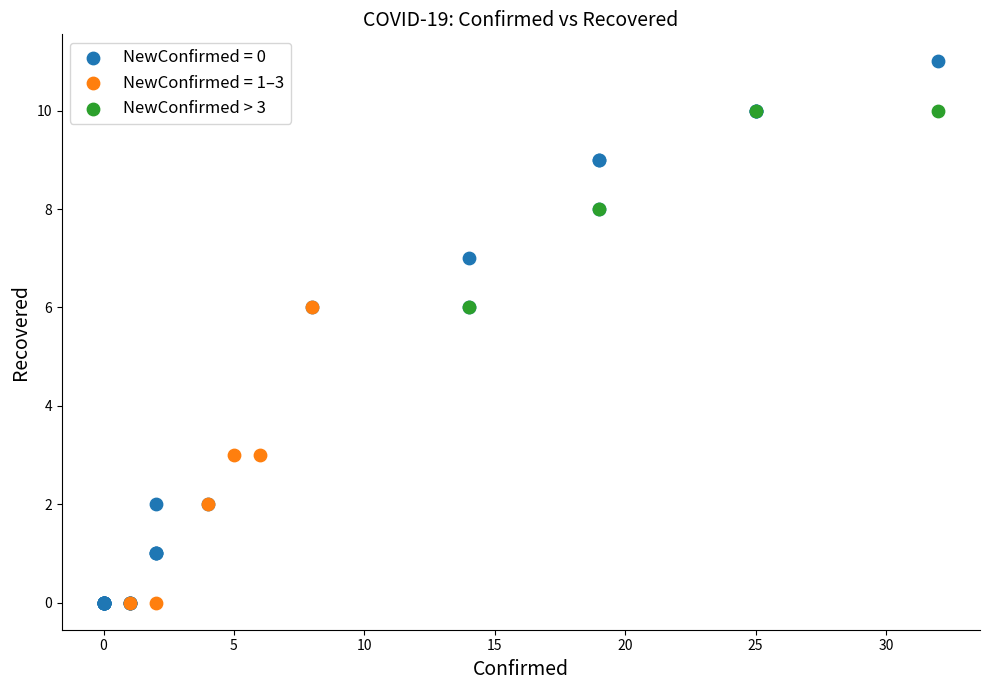

Which series has the largest Y range (max minus min)?

NewConfirmed = 0